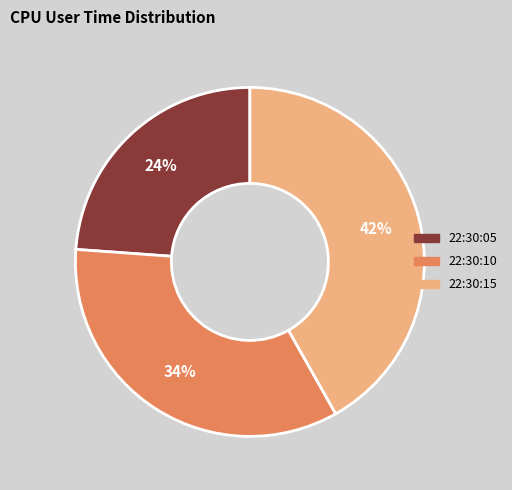

Count the number of slices in the pie.

3